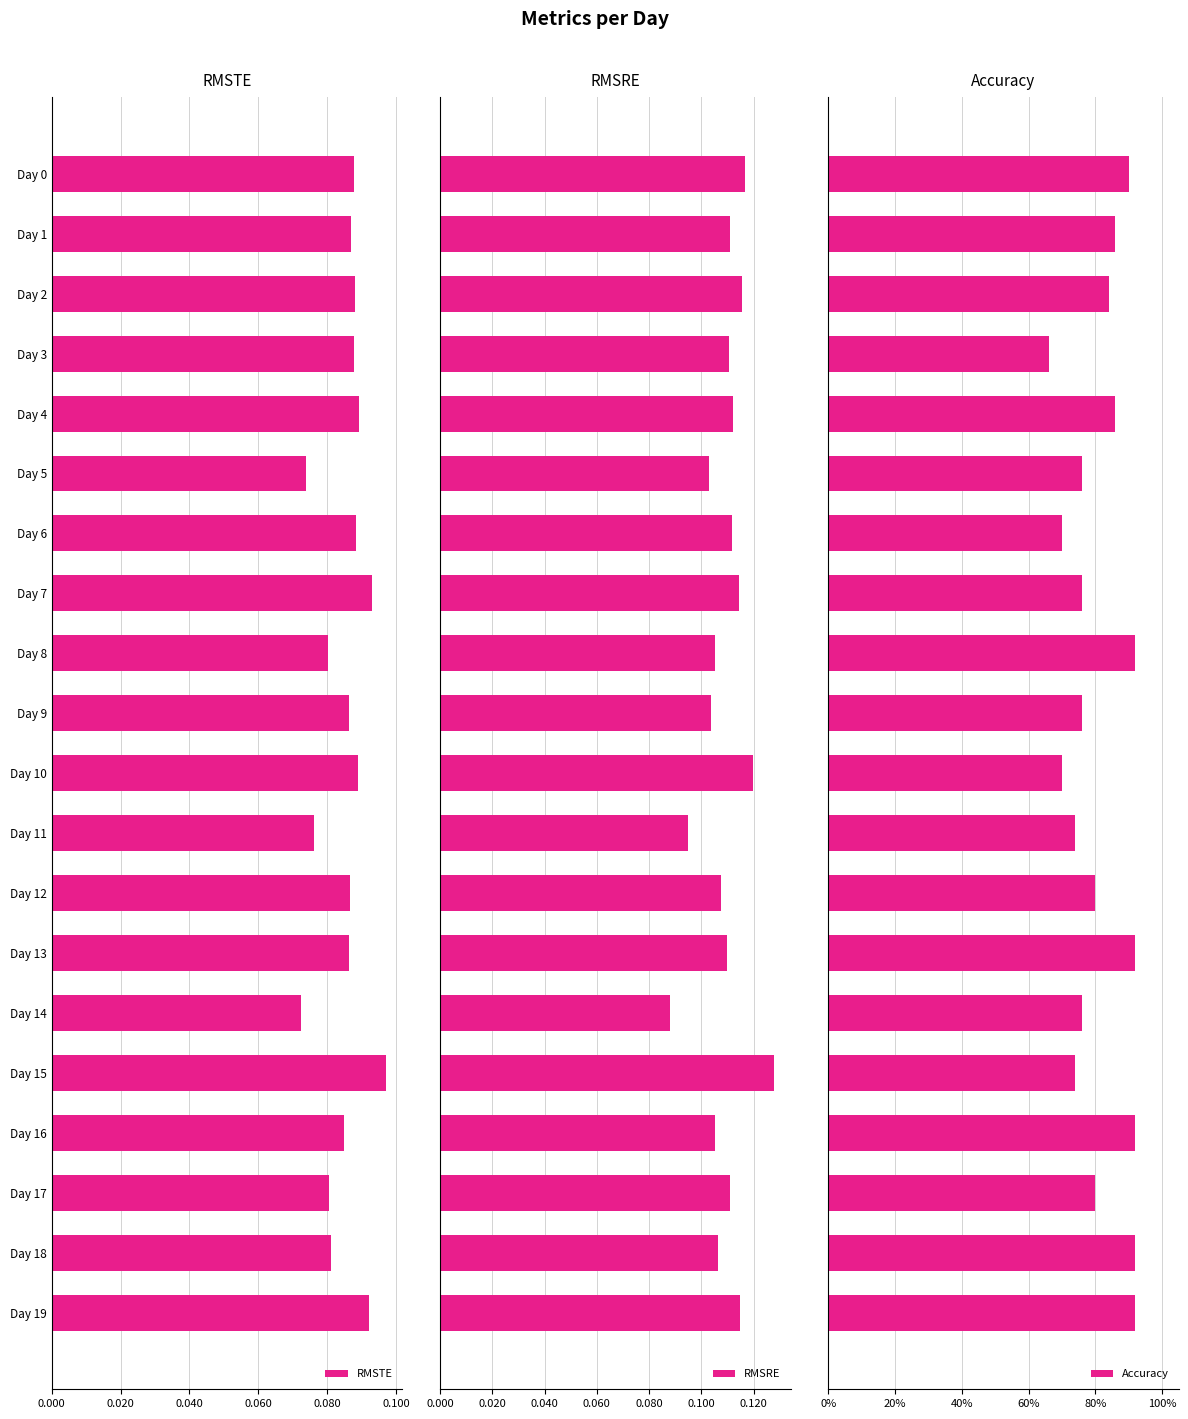

How many bars are there in total?

60